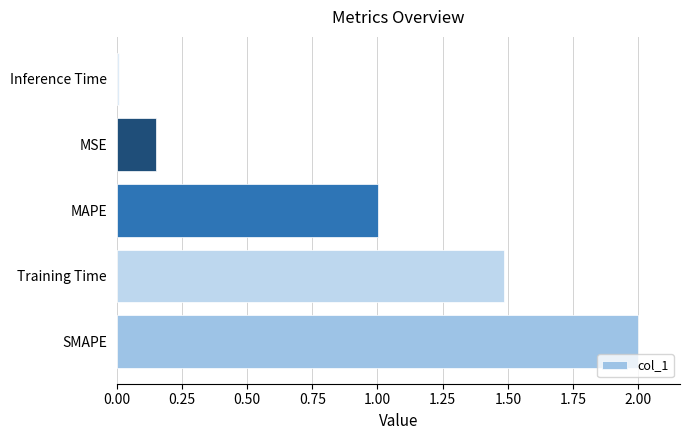

True or false: the data shows 2.7 at SMAPE.

False